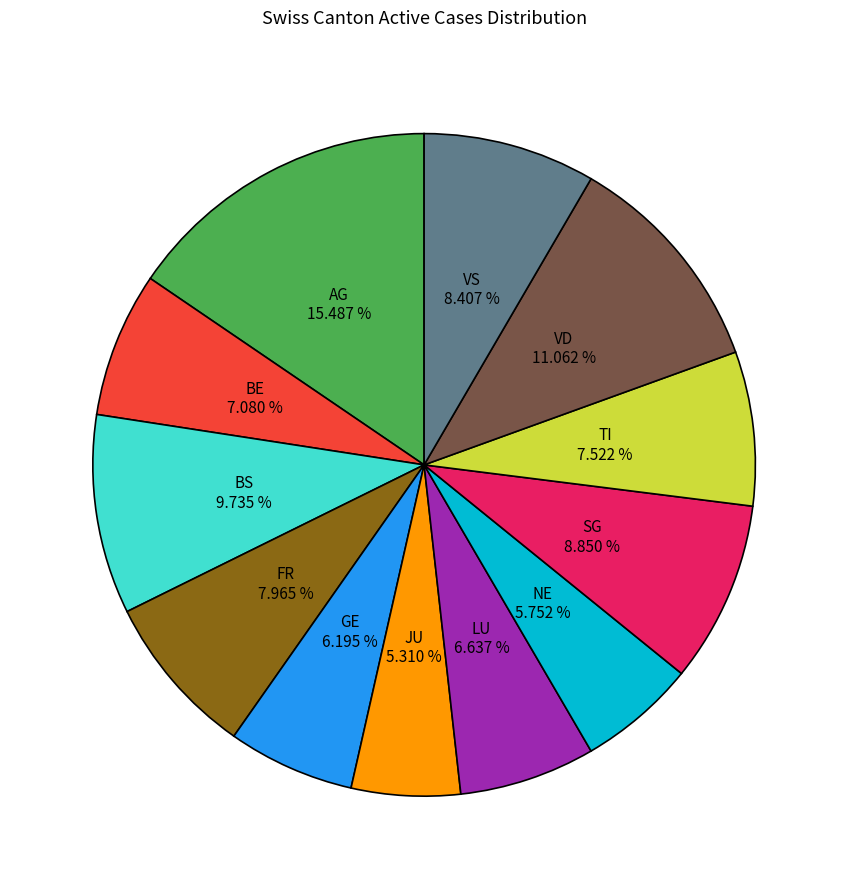

Does any single category account for the majority?

No